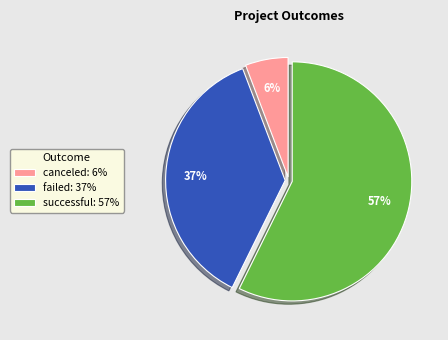

Is the sum of canceled and failed greater than half?

No